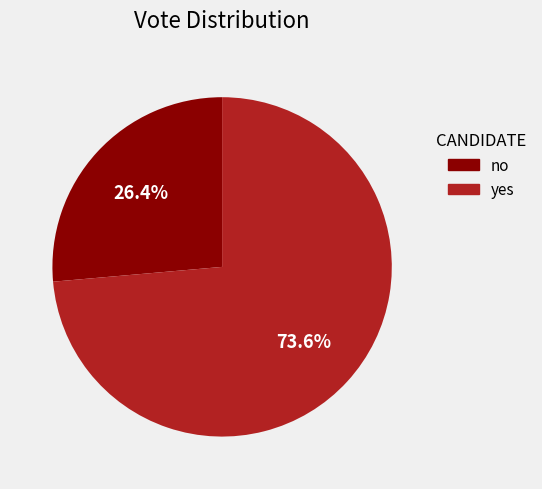

To the nearest percent, what portion does yes represent?

74%